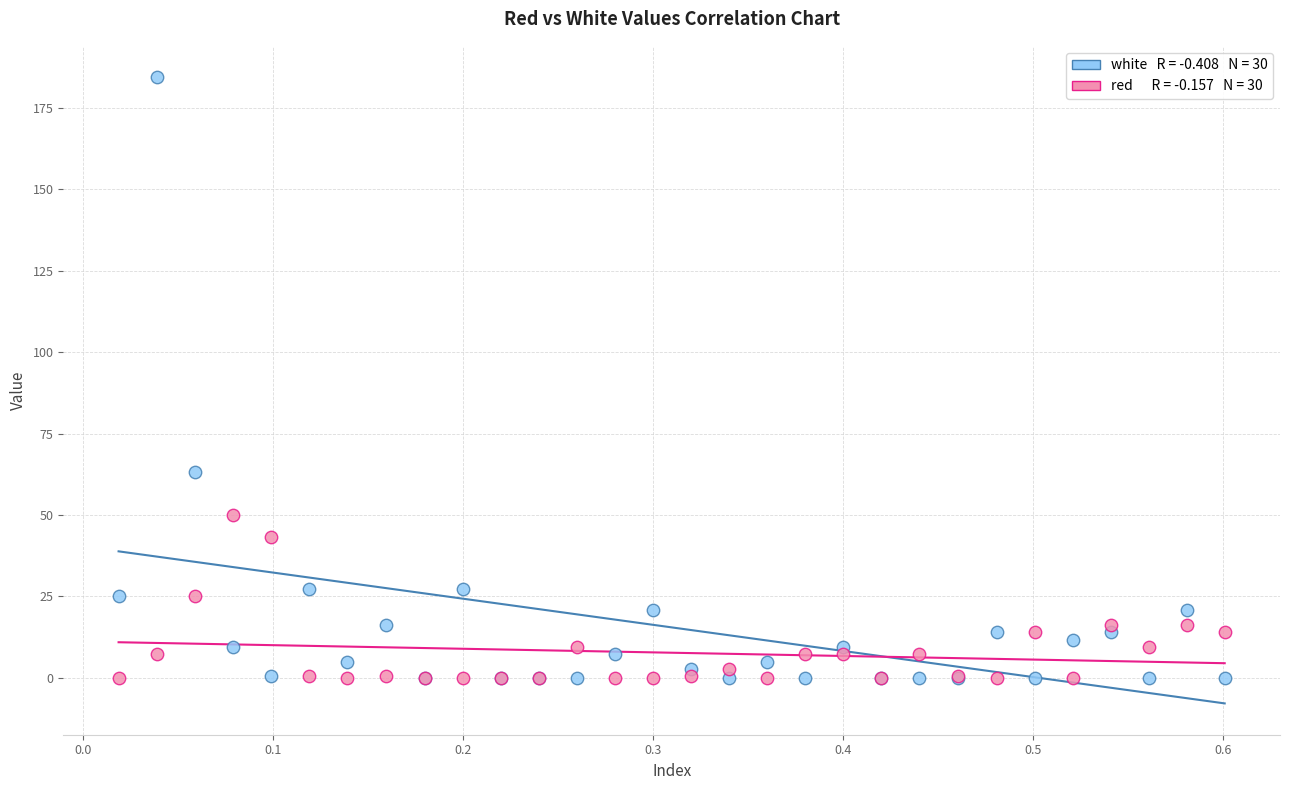

Across all series, what Y value is closest to 92?

63.3